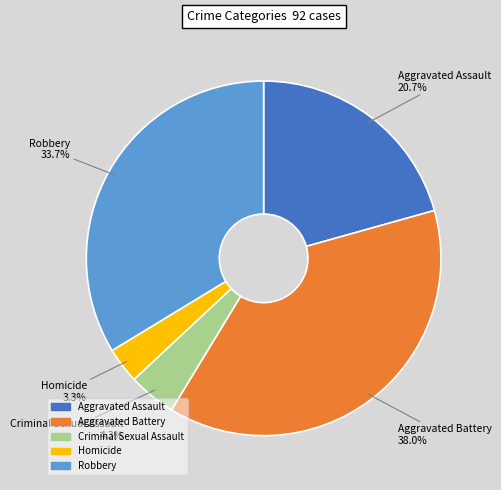

Does Aggravated Assault represent more than half of the total?

No